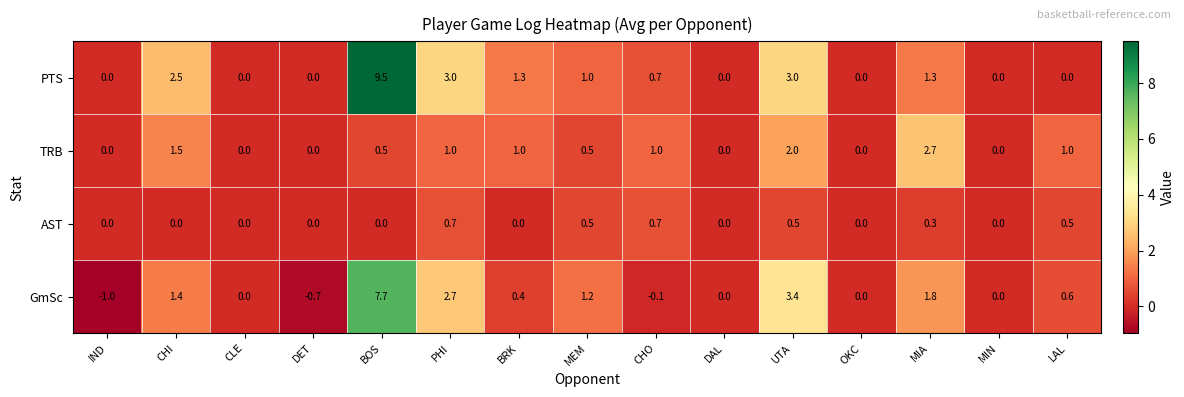

The AST series shows -0.4 at MIN. True or false?

False